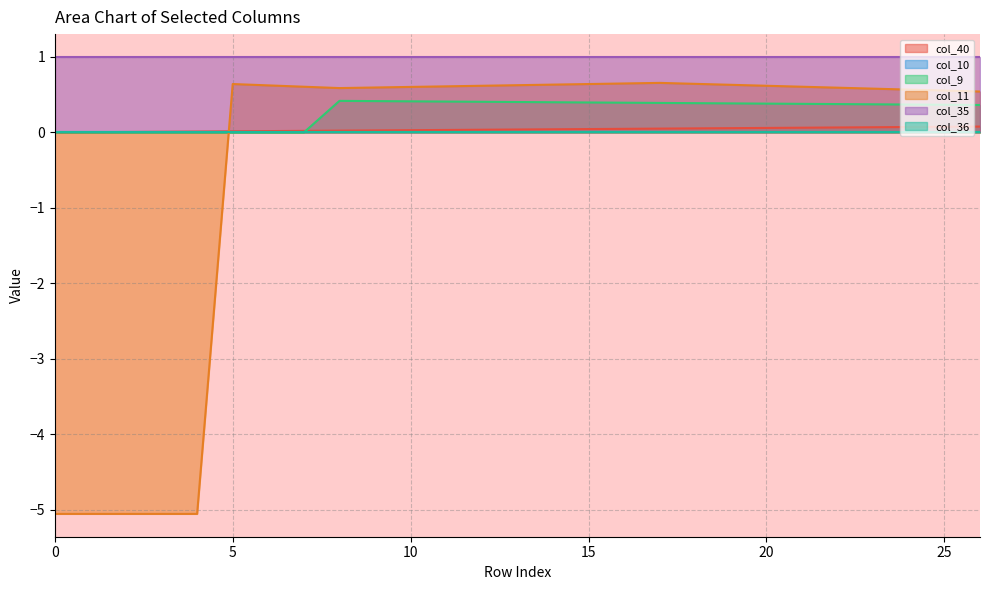

True or false: col_40 and col_9 cross at least once.

True